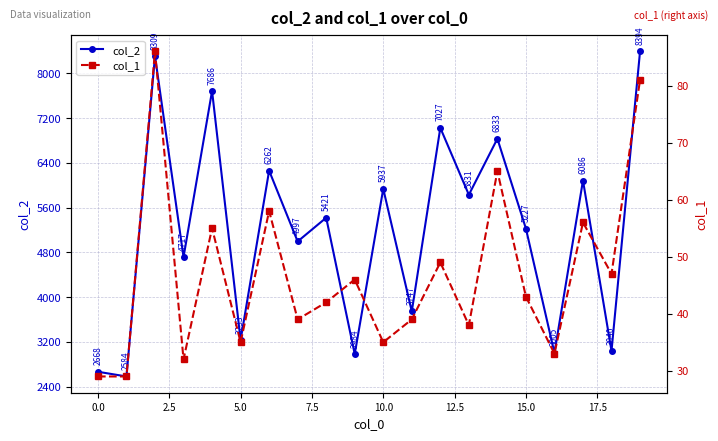

How many interior local valleys does the col_2 series have?

9